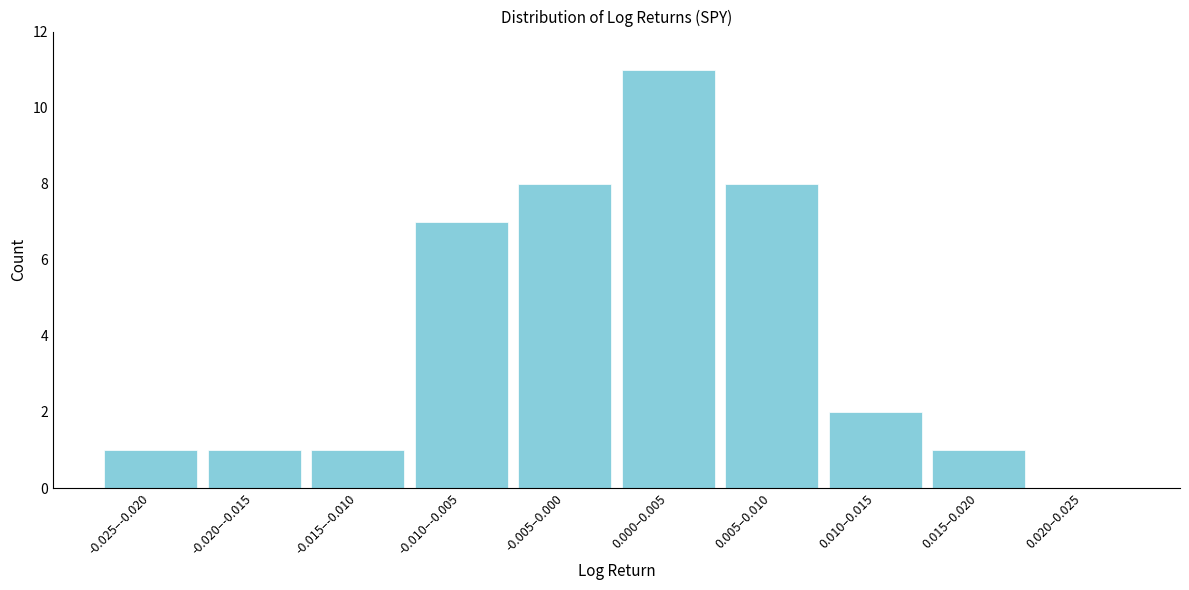

Reading right to left, what are all the values shown in this chart?

0.020–0.025=0	0.015–0.020=1	0.010–0.015=2	0.005–0.010=8	0.000–0.005=11	-0.005–0.000=8	-0.010–-0.005=7	-0.015–-0.010=1	-0.020–-0.015=1	-0.025–-0.020=1